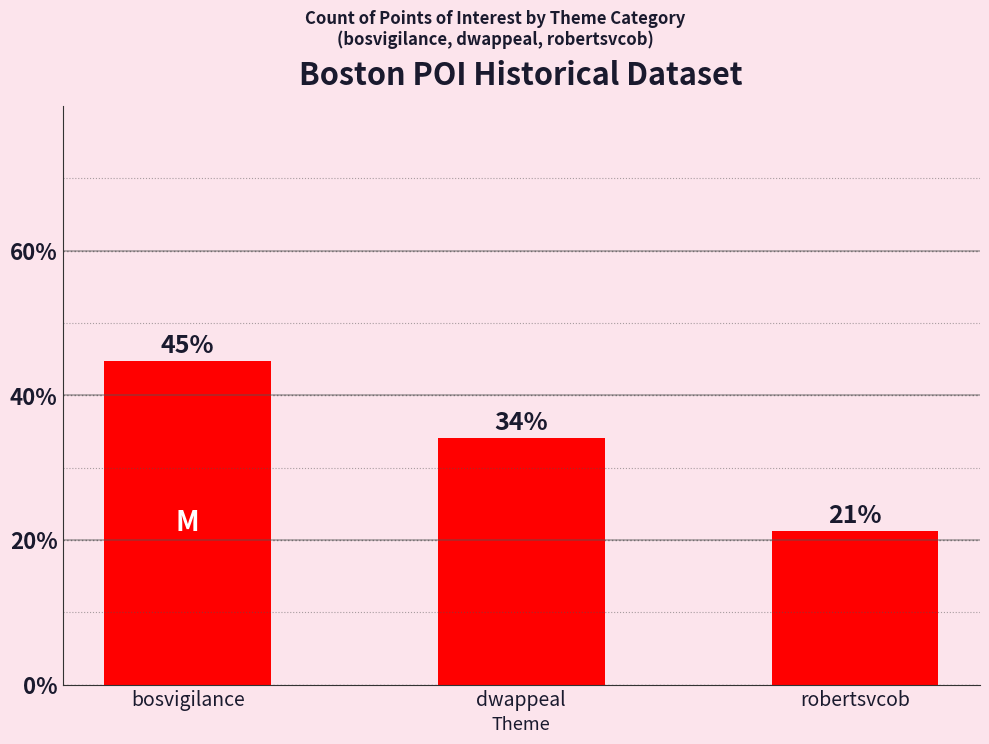

What is the difference between the values at robertsvcob and bosvigilance?

23.5